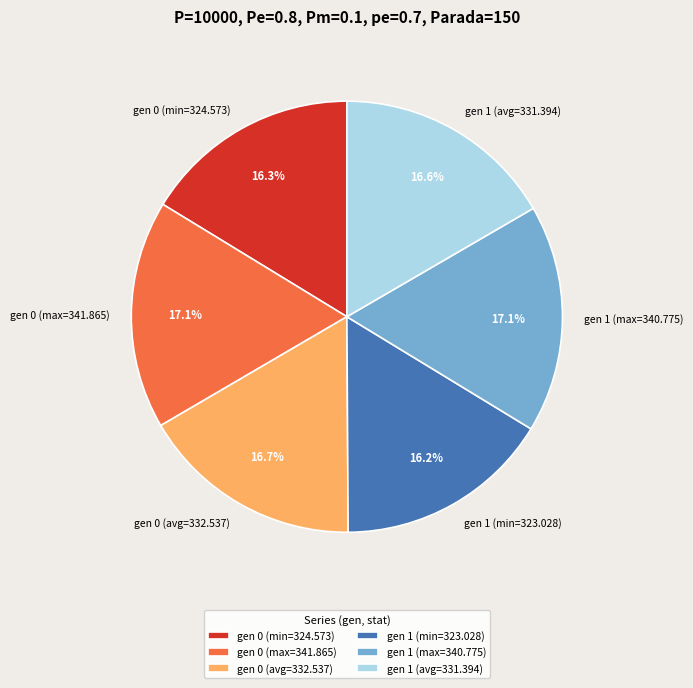

To the nearest percent, what is the combined percentage of gen 1 (max=340.775) and gen 1 (min=323.028)?

33%